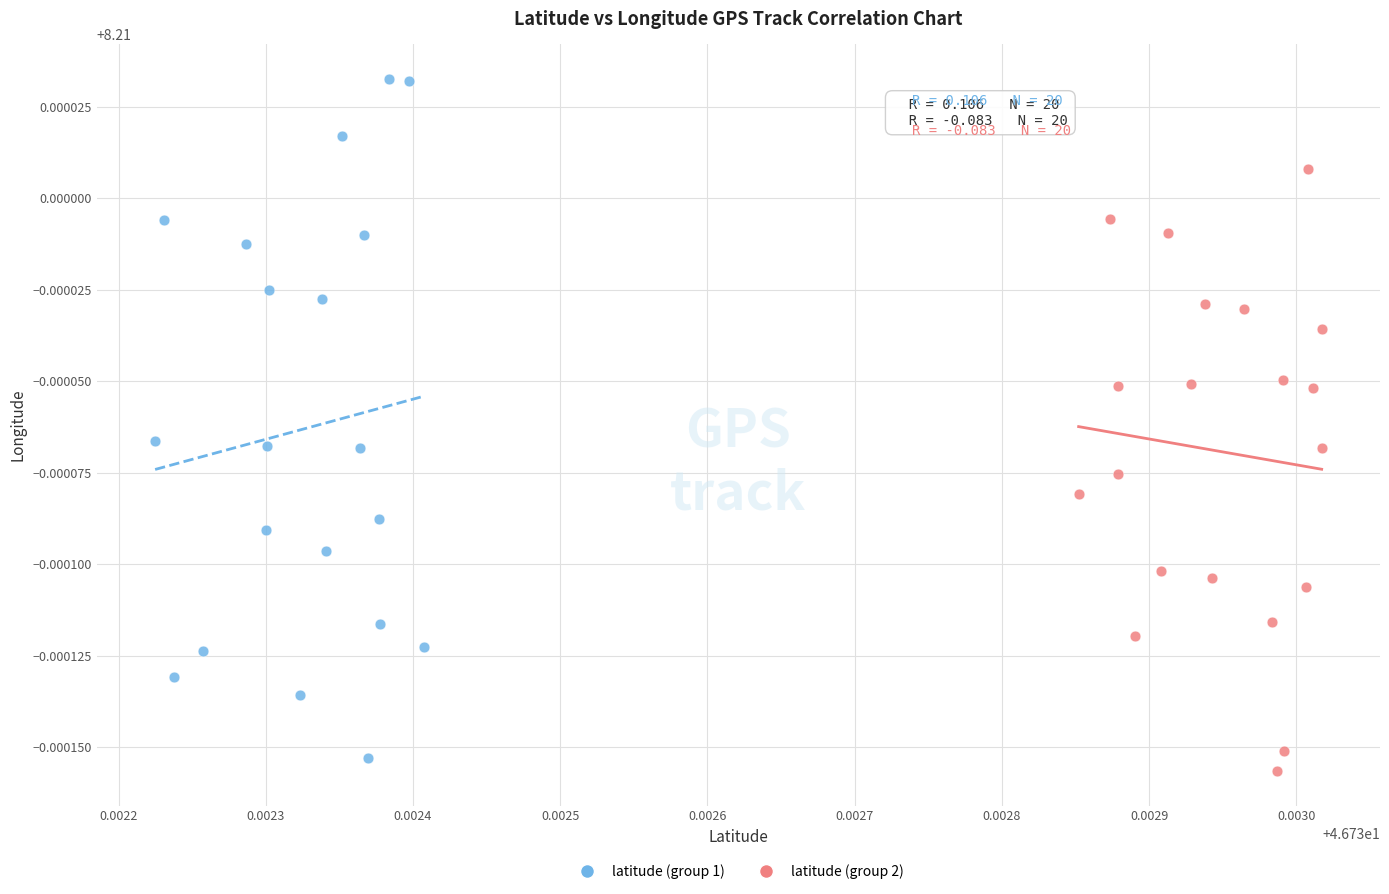

Which series reaches the maximum Y coordinate?

latitude (group 1)